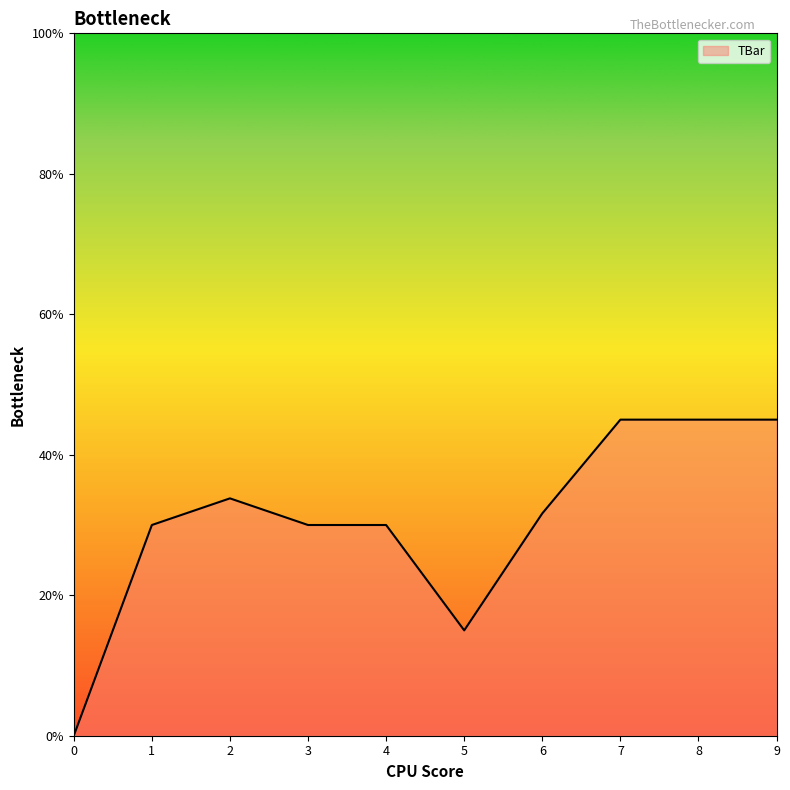

What is the difference between the values at 0 and 7?

45.0